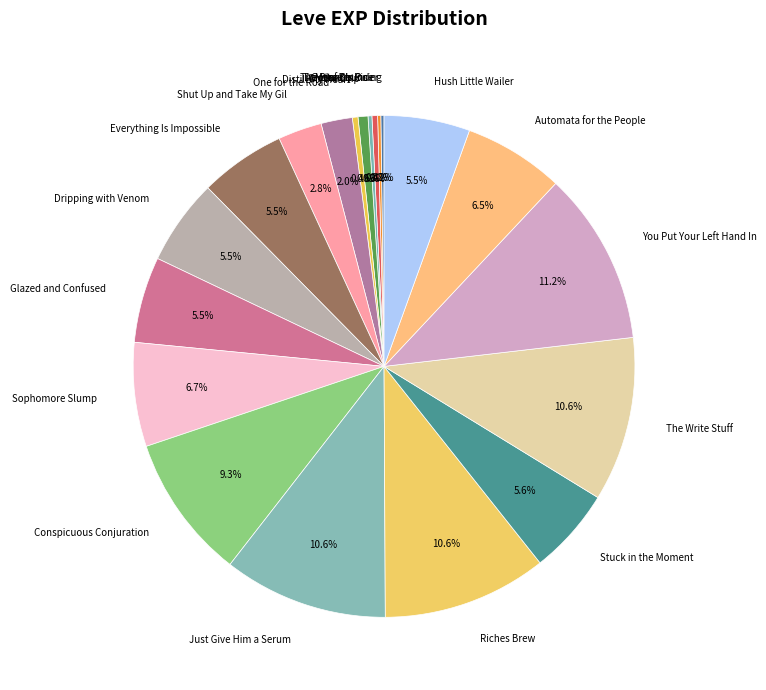

Does any single category account for the majority?

No